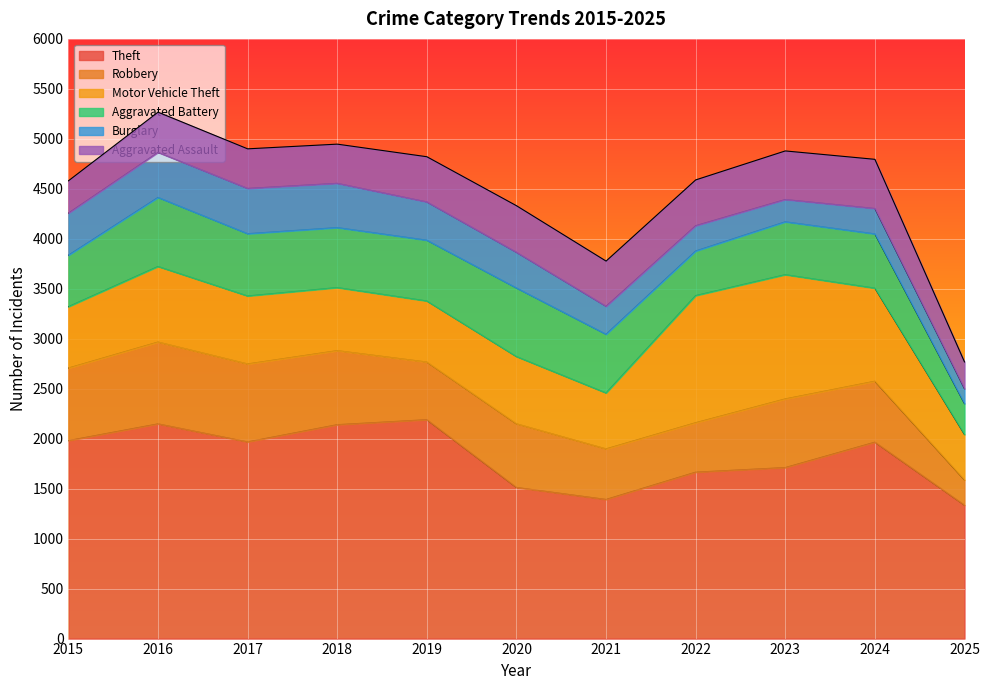

After their last crossing, which series has the higher values: Aggravated Battery or Robbery?

Aggravated Battery